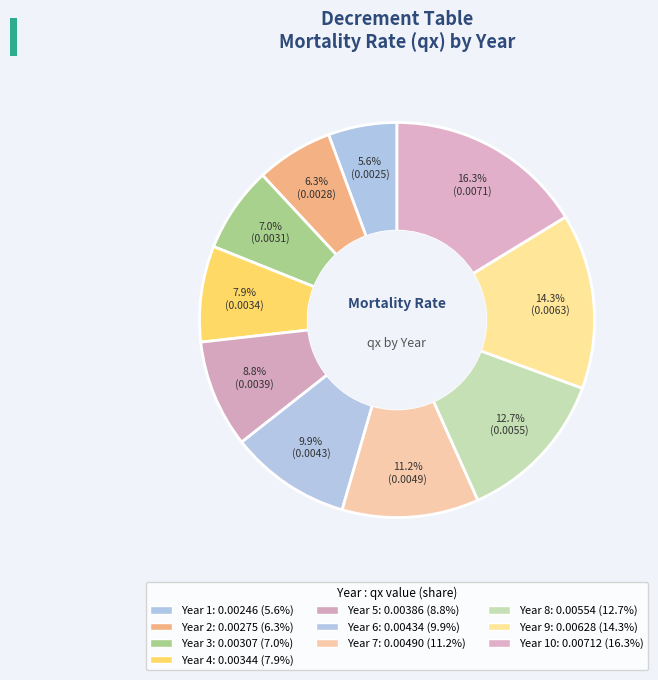

Is it true that Year 9 is 21% of the pie?

False